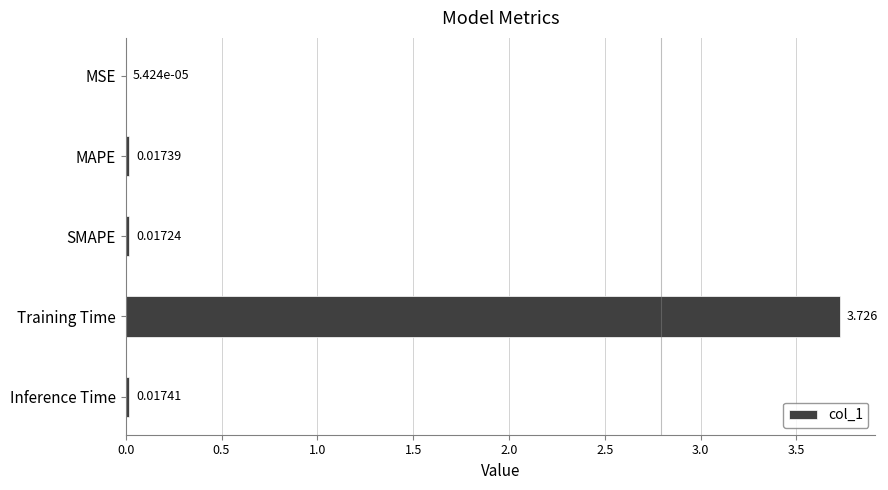

At which category does the chart reach its peak across all series?

Training Time